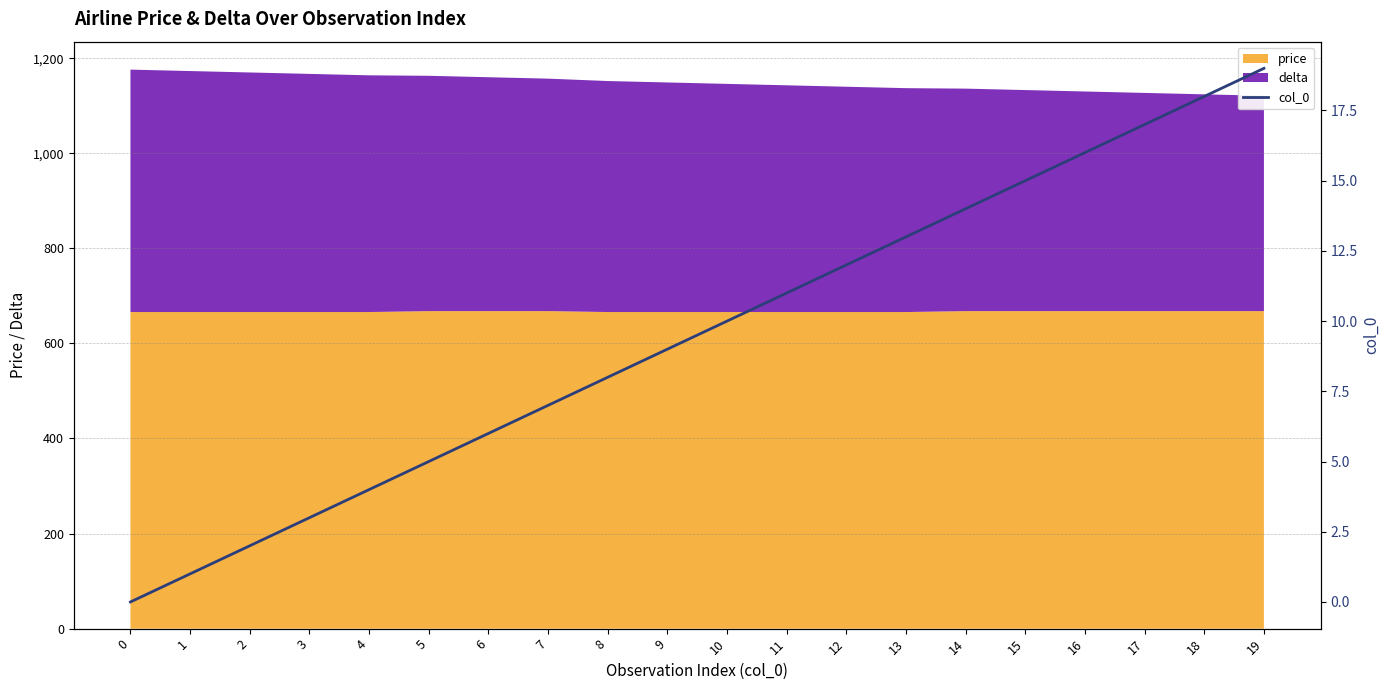

Which has a higher value, 0 or 17?

17